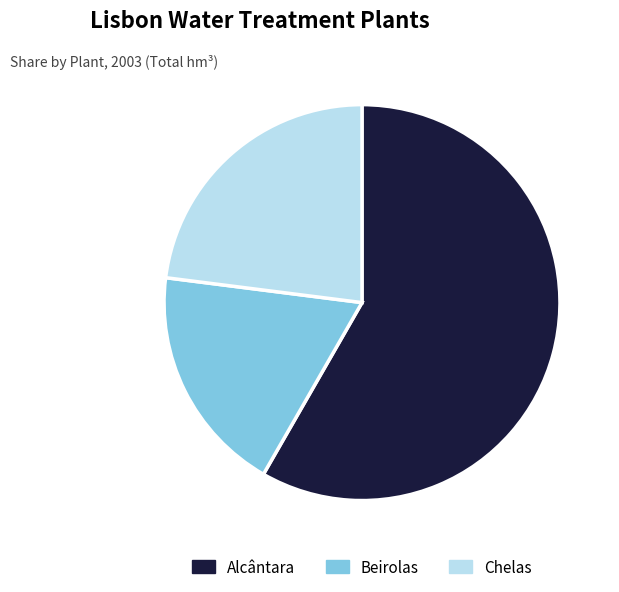

Rank the categories by value from highest to lowest.

Alcântara, Chelas, Beirolas